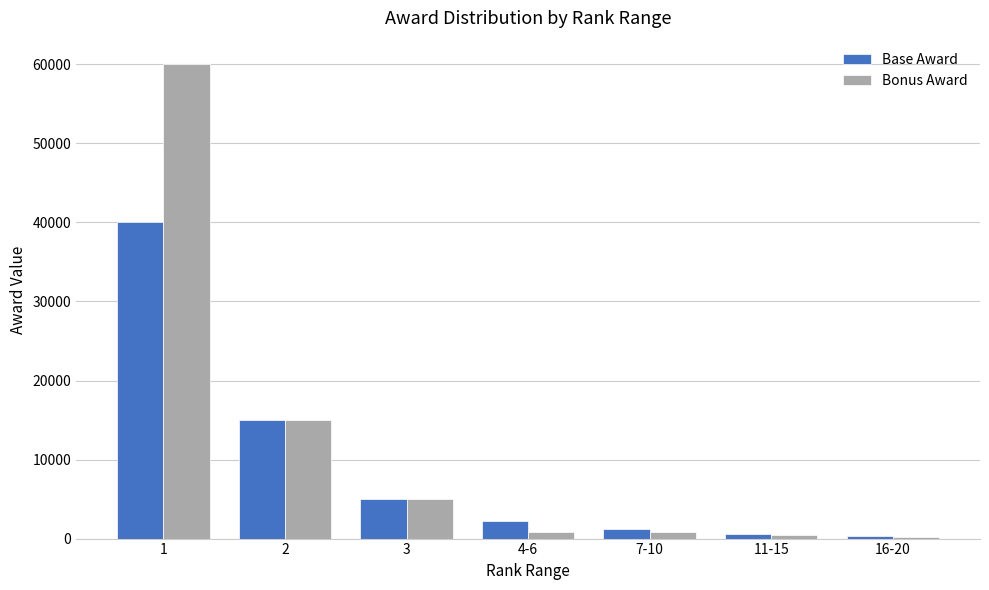

What are all the series names shown in the legend?

Base Award, Bonus Award